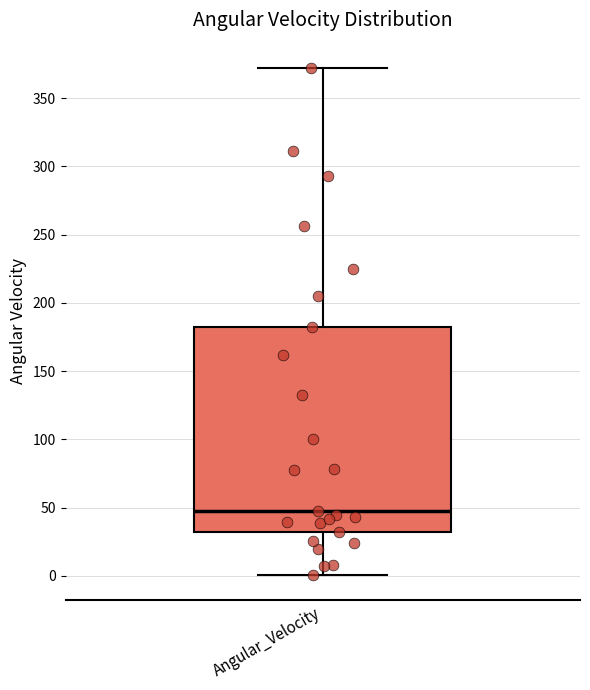

Where does the median line of the box for Angular_Velocity sit on the y-axis? The values are not printed on the chart, so give them approximately, as read against the axis.

50